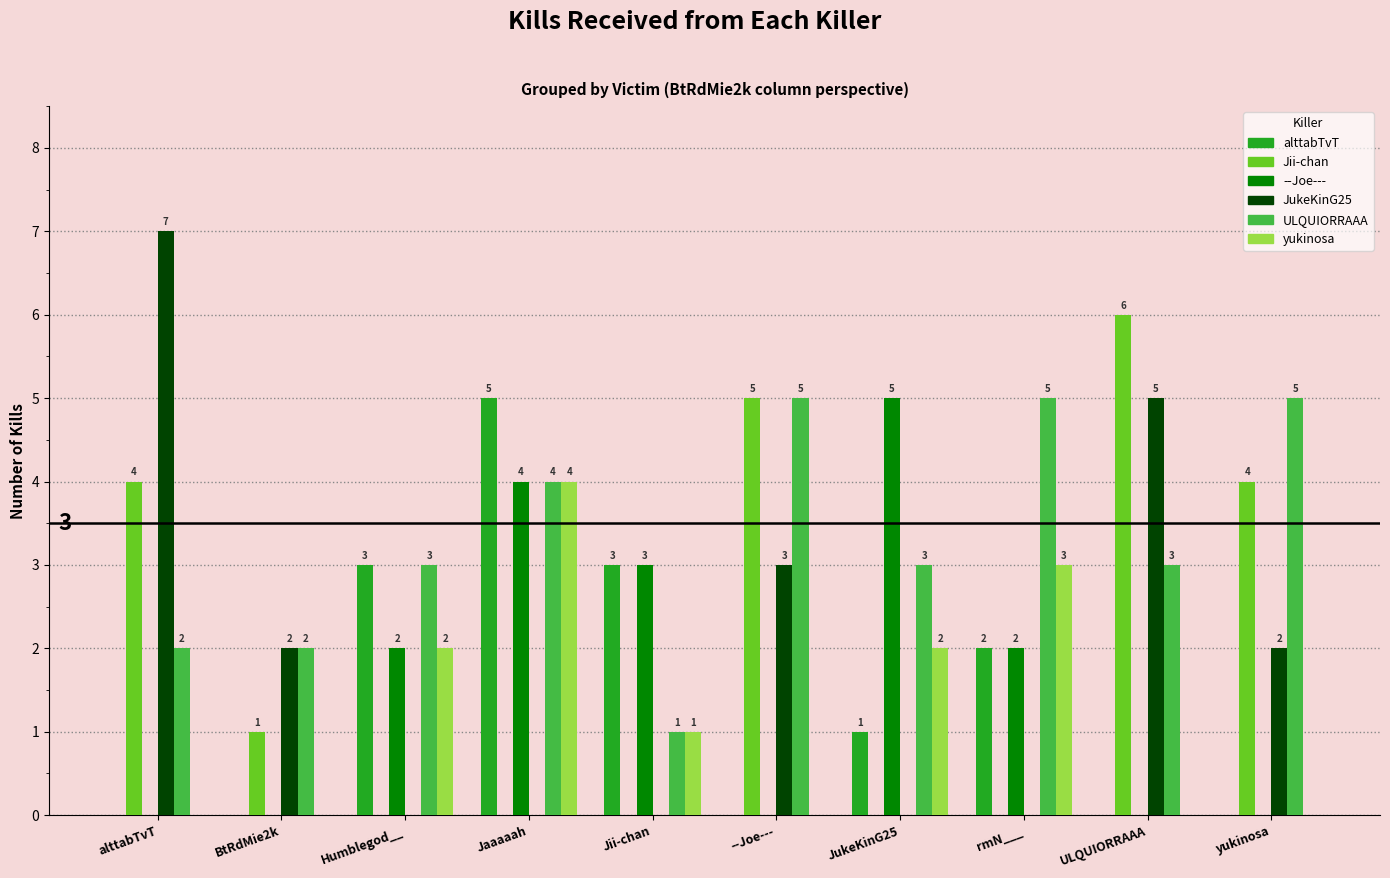

At which category does the chart reach its peak across all series?

alttabTvT